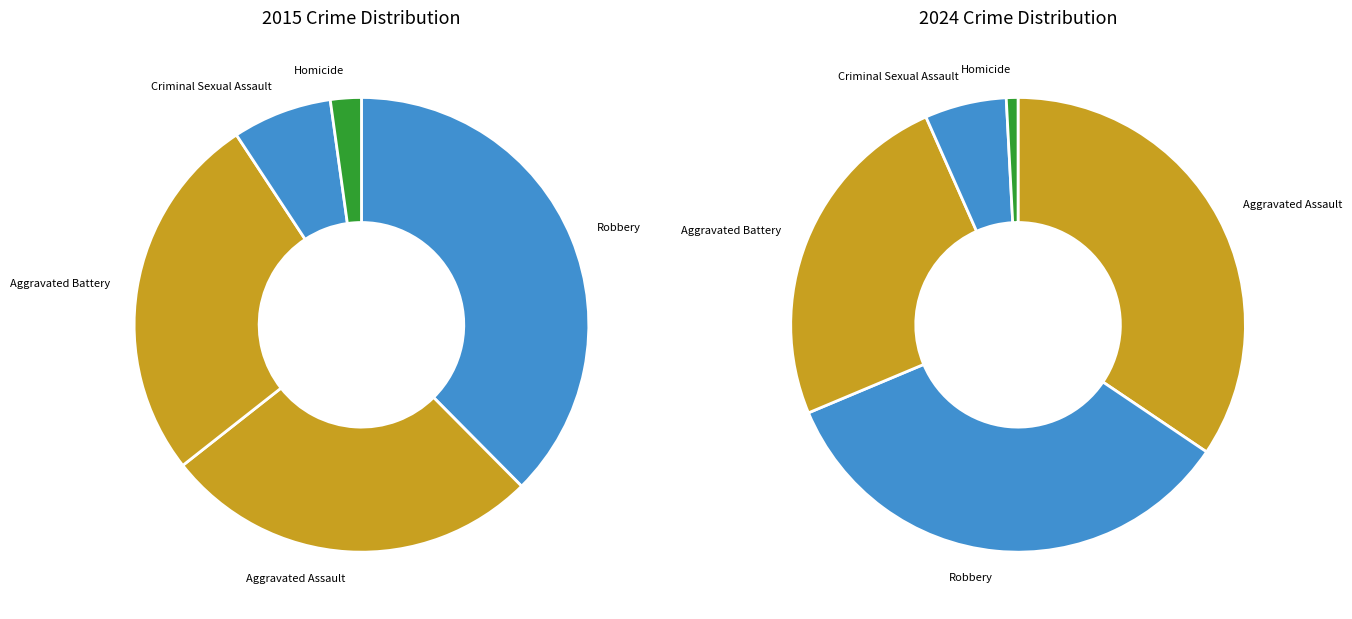

What percentage is the Aggravated Battery slice, to the nearest percent?

26%